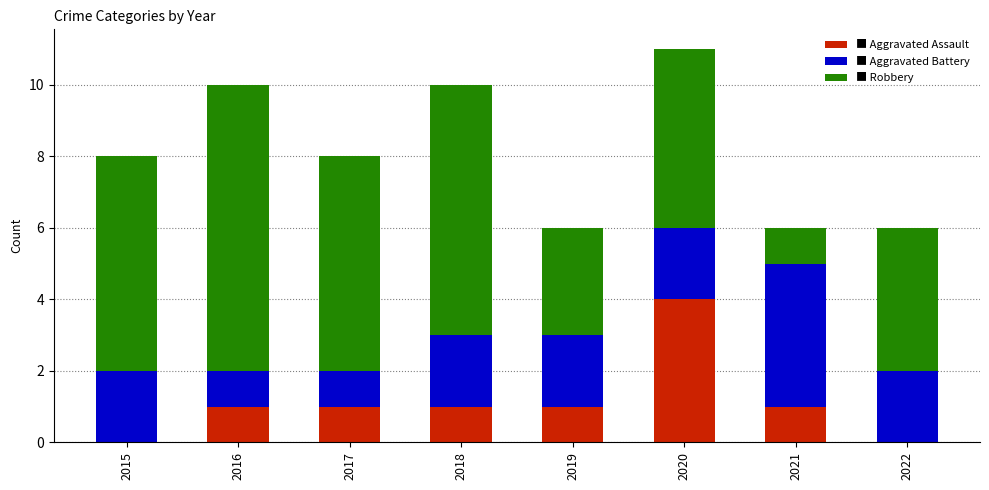

At which category is the sum across all series the highest?

2020